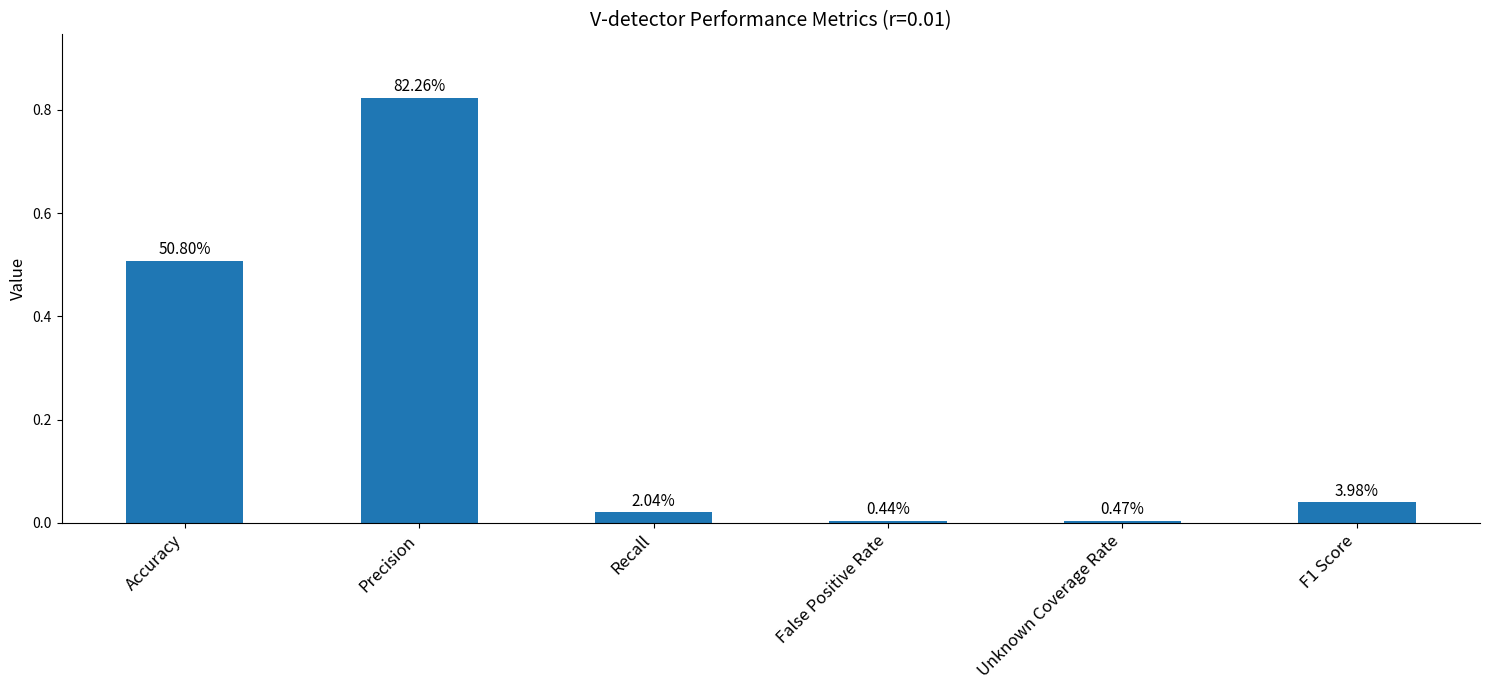

Does the chart contain any negative values?

No